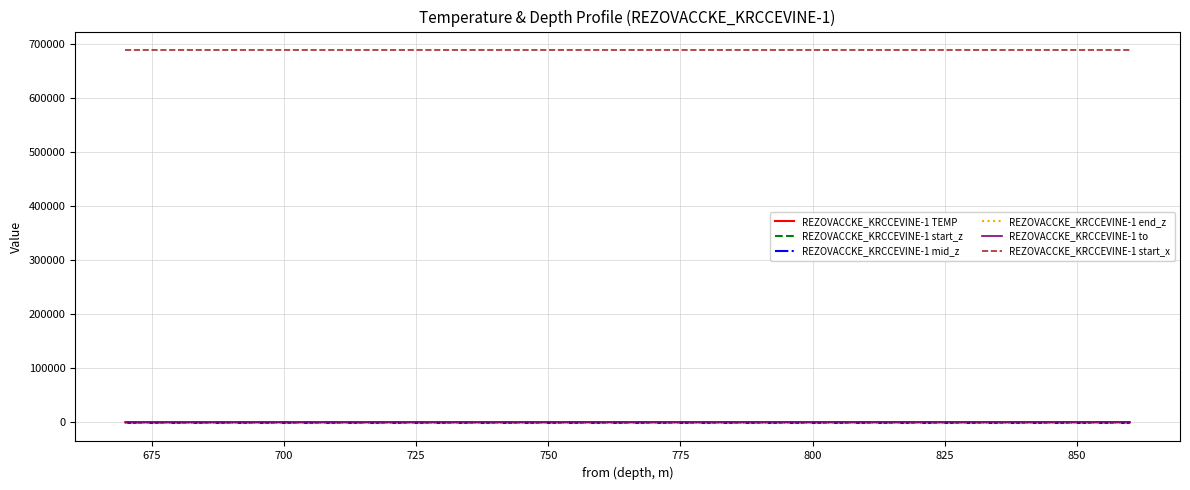

What is the maximum value shown in the chart?

689340.7